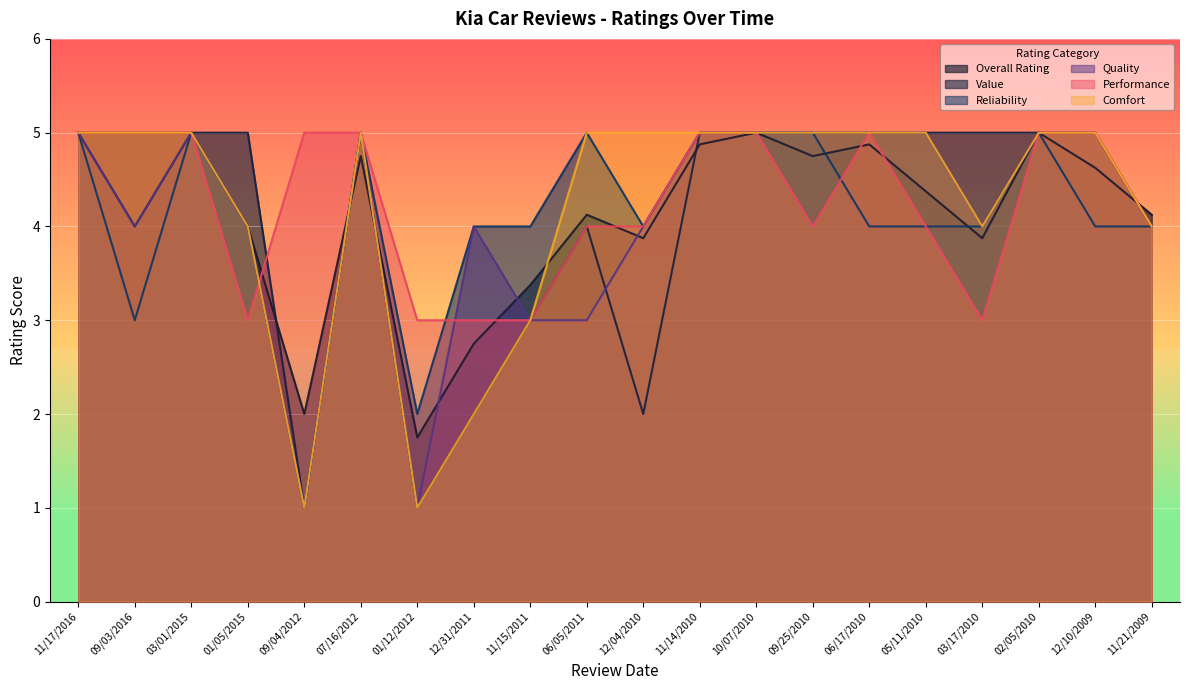

At which category does Reliability reach its first local valley?

09/03/2016